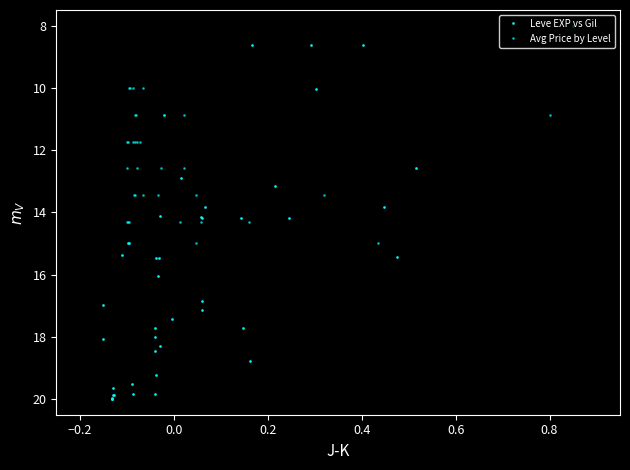

How many lines are shown in the chart?

2